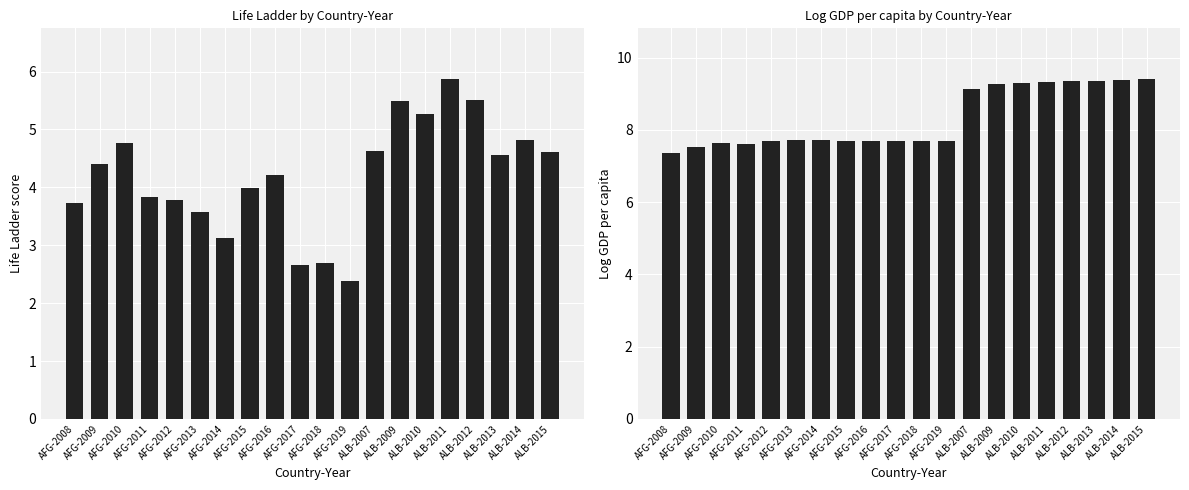

Count the number of data series in this chart.

2